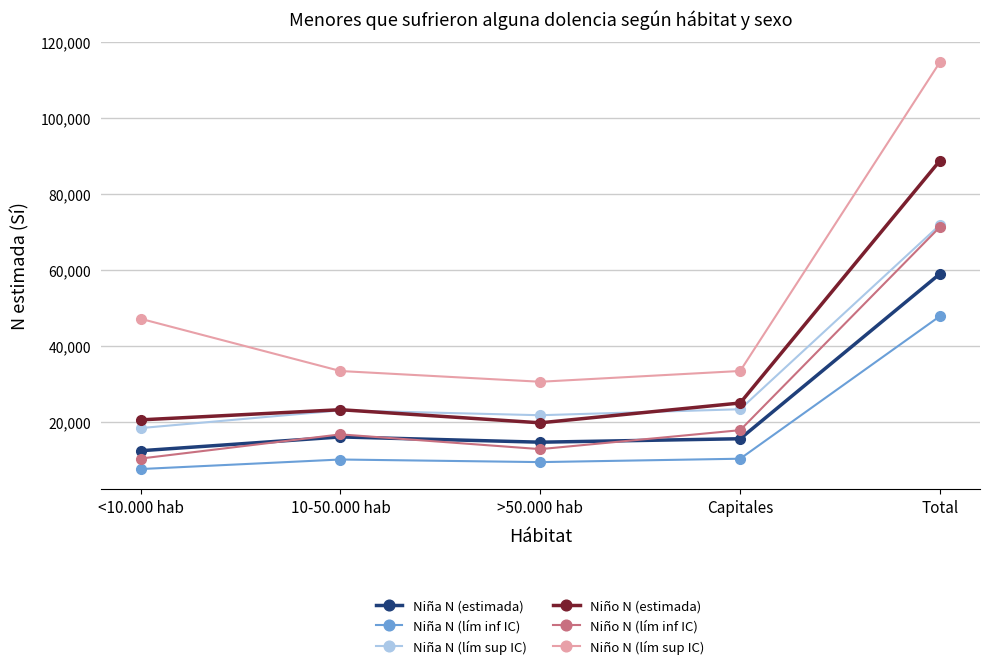

What is the value of the Niño N (estimada) point at the 1st from the left?

20633